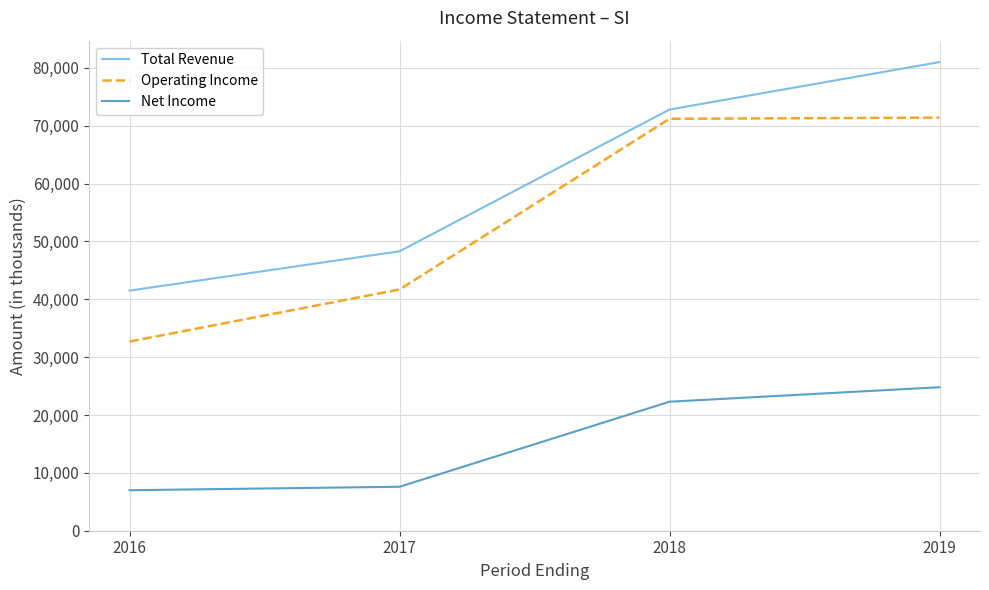

Which series has the largest range (max minus min)?

Total Revenue